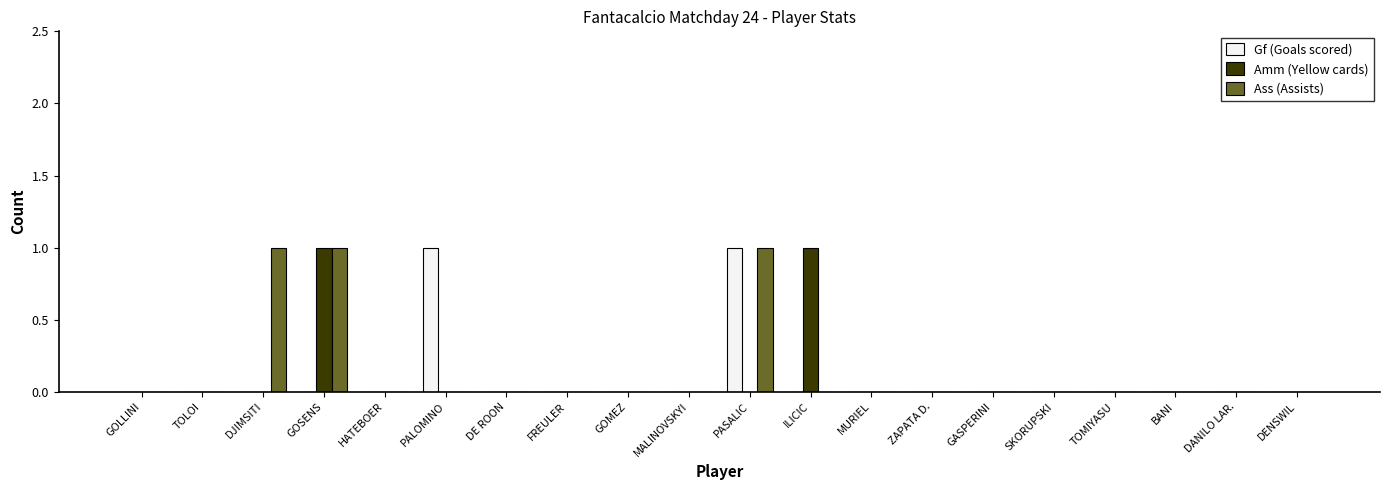

True or false: Amm (Yellow cards) has a value of 0 at PASALIC.

True